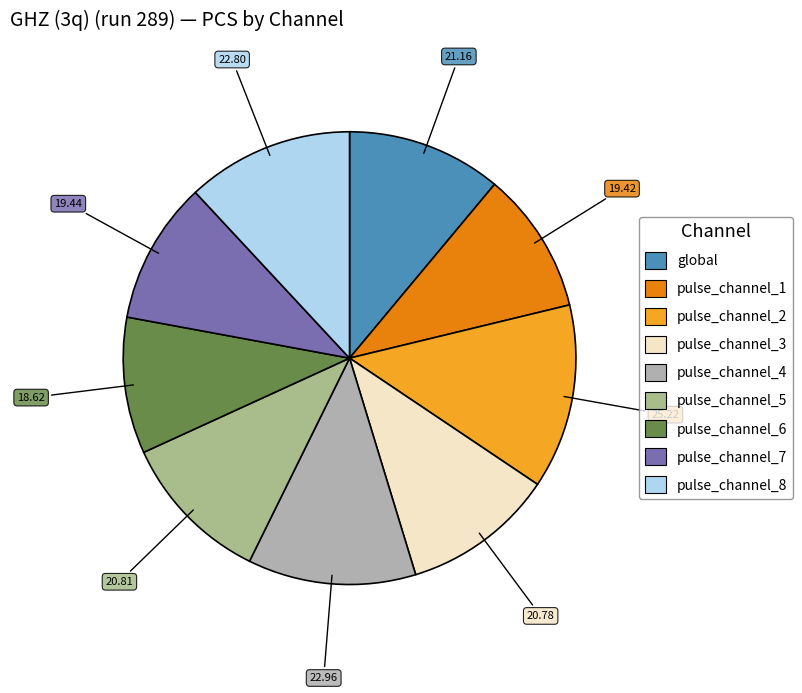

What is the change in value from pulse_channel_5 to pulse_channel_8?

+2.0